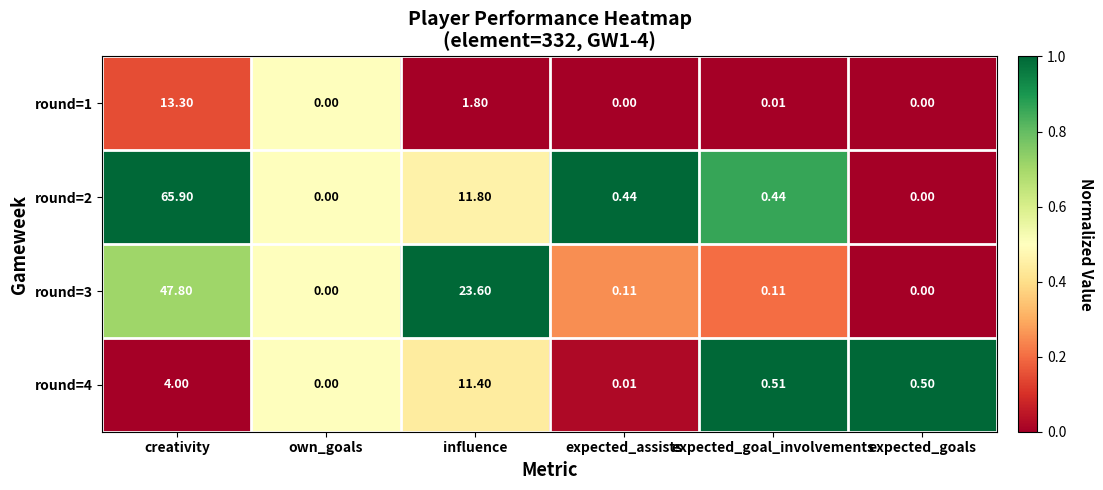

How many values in the round=4 series exceed 0?

5